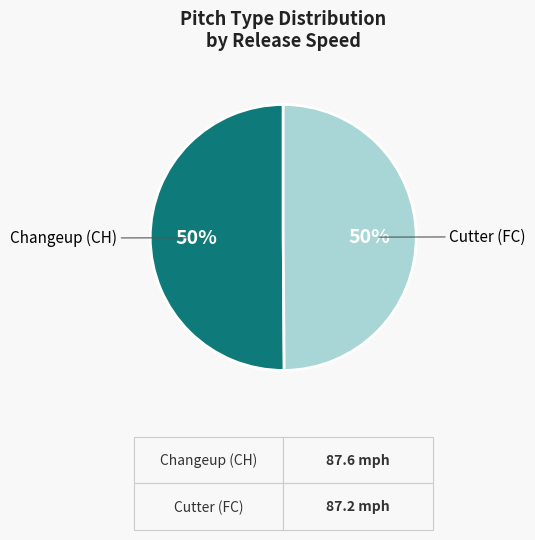

The Changeup (CH) slice represents 50% of the pie. True or false?

True